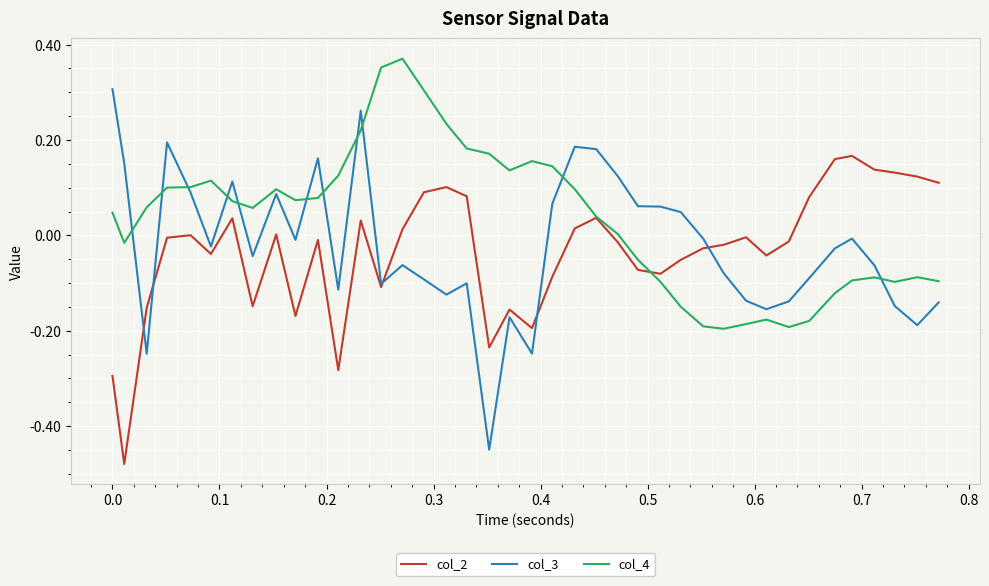

Which series has the largest range (max minus min)?

col_3